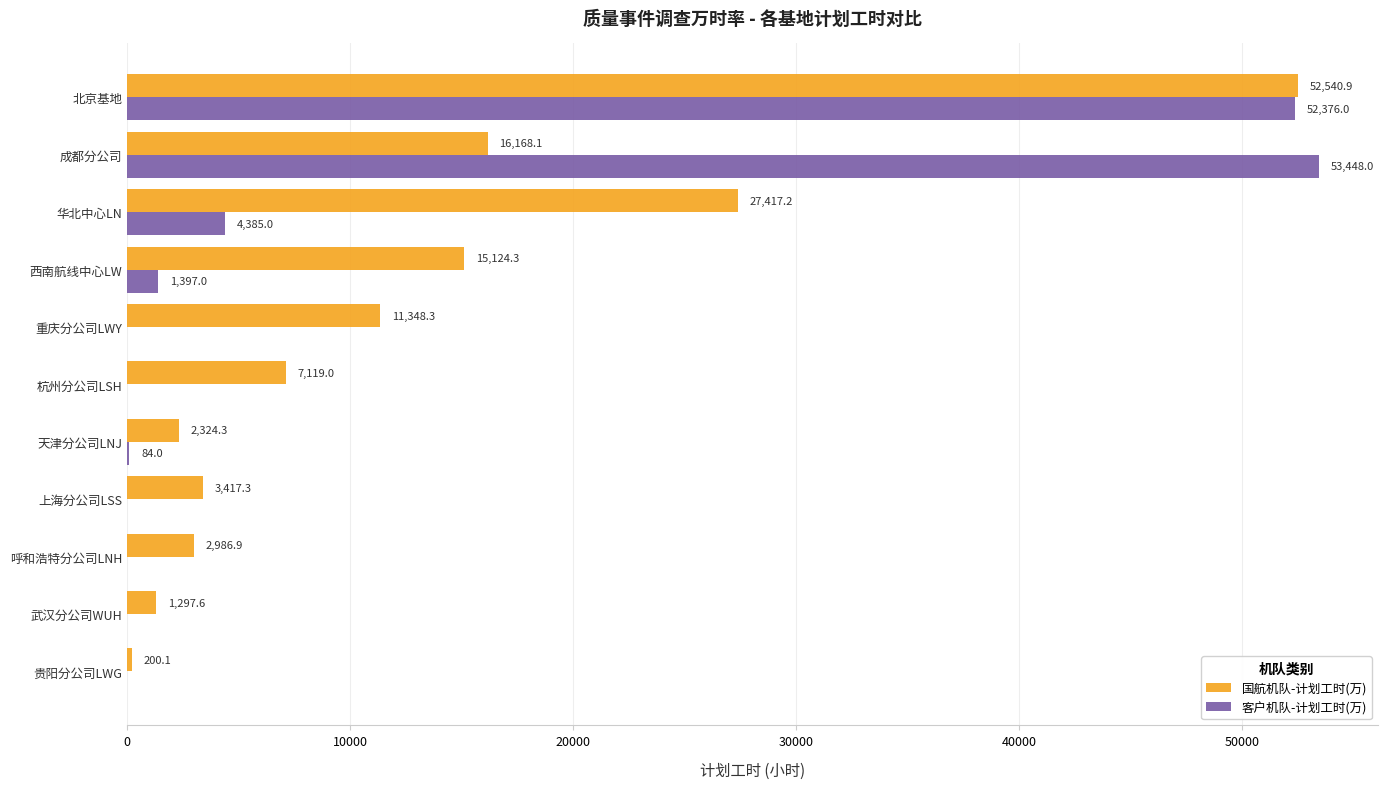

What is the sum of the 客户机队-计划工时(万) values at 成都分公司 and 西南航线中心LW?

54845.0